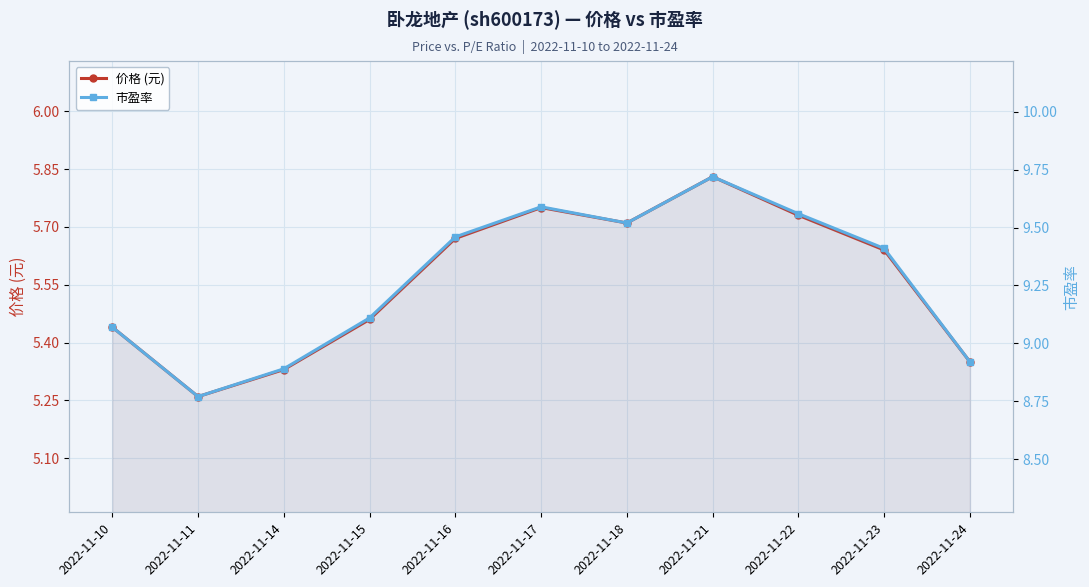

What is the sum of all 价格 (元) values?

61.2